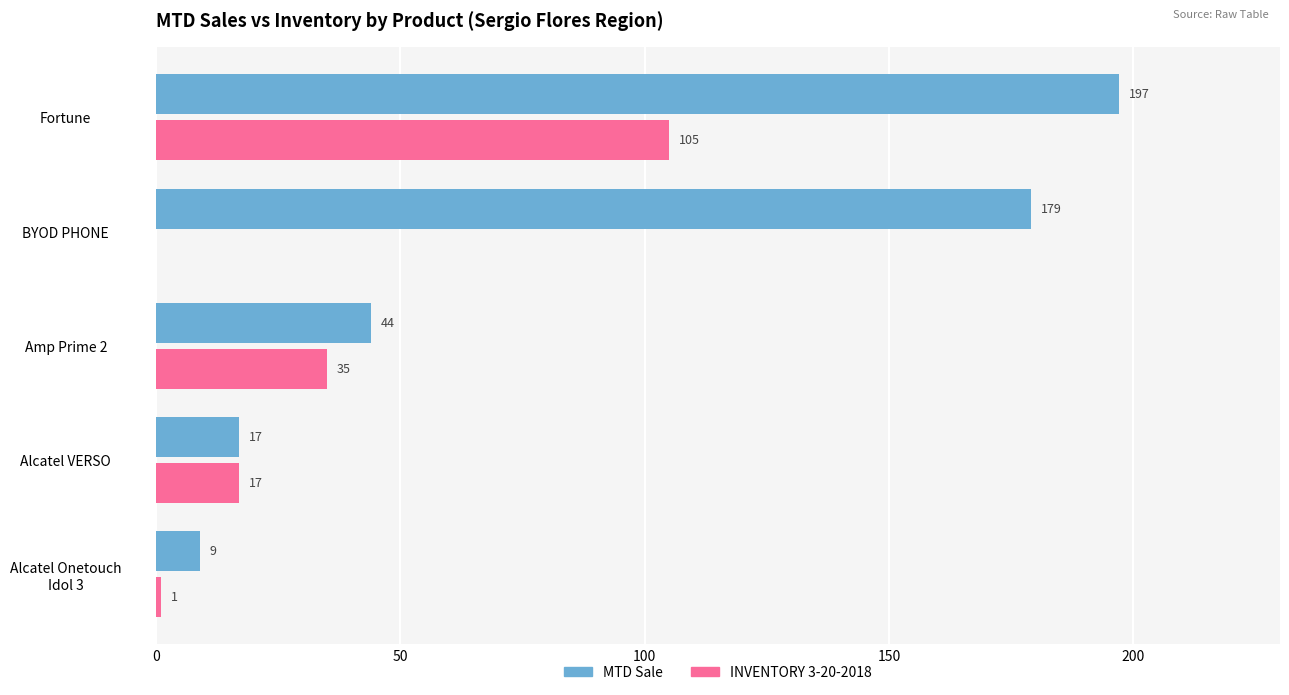

At which category is the sum across all series the highest?

Fortune